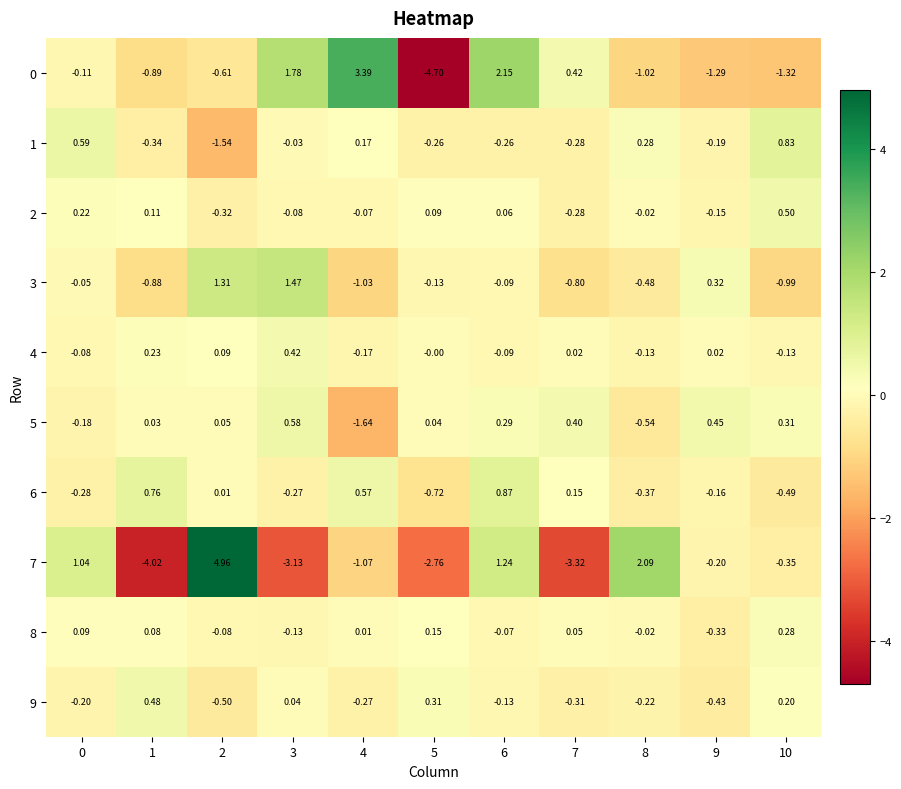

Is the value of 0 at 9 greater than the value of 5 at 3?

No